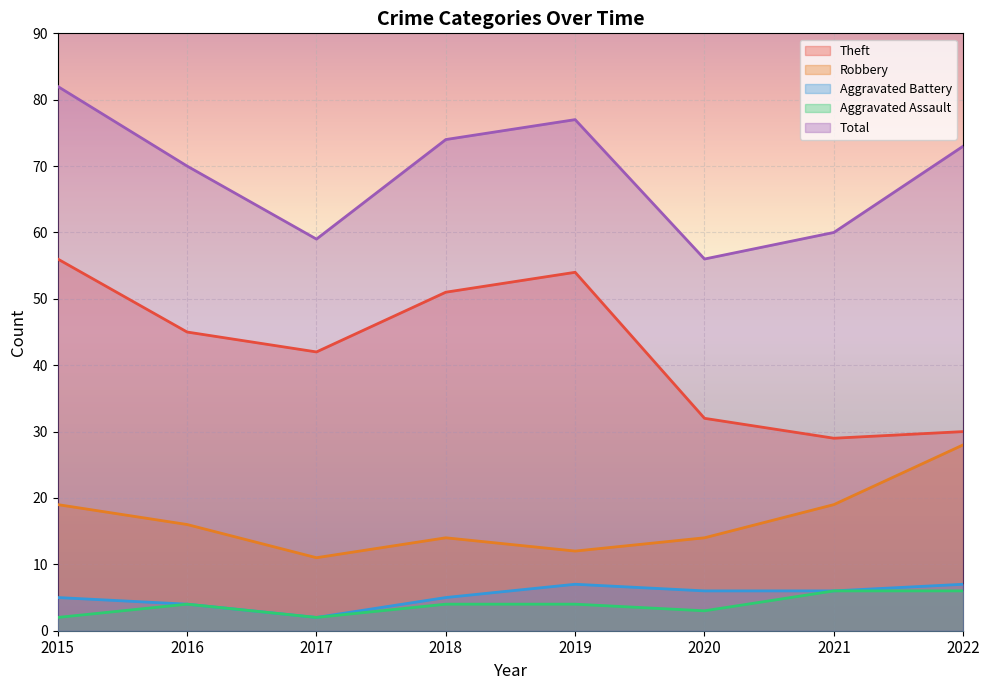

What is the total value across all series at 2017?

116